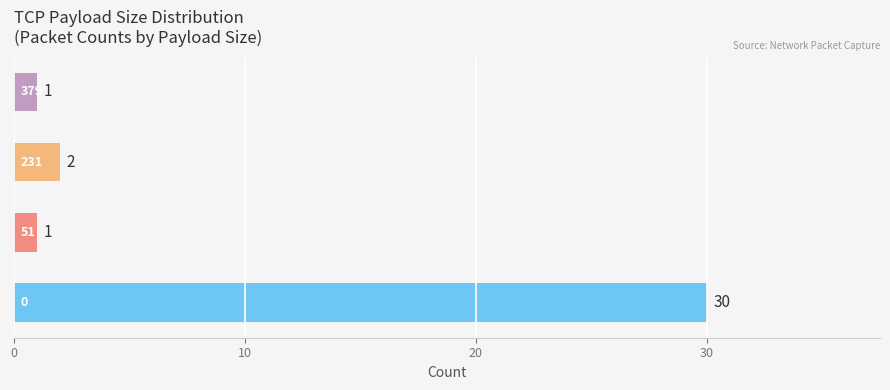

Are the bars horizontal?

Yes